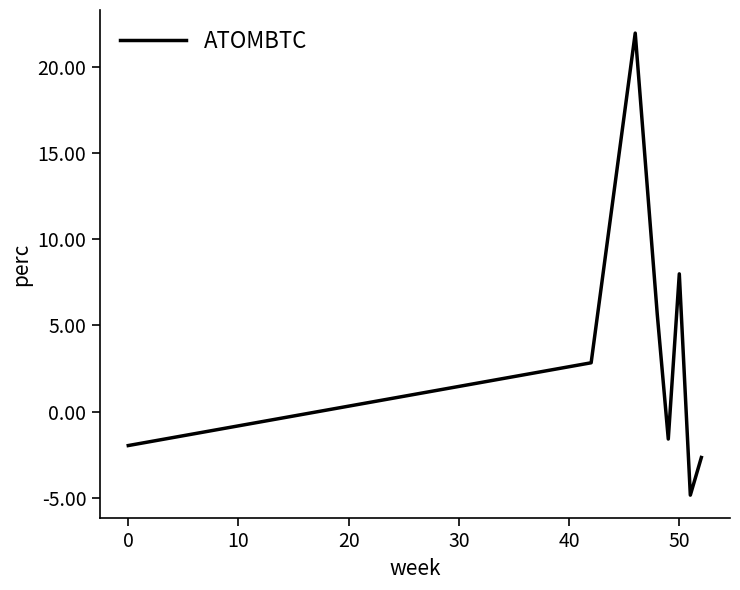

What is the average value?

3.4